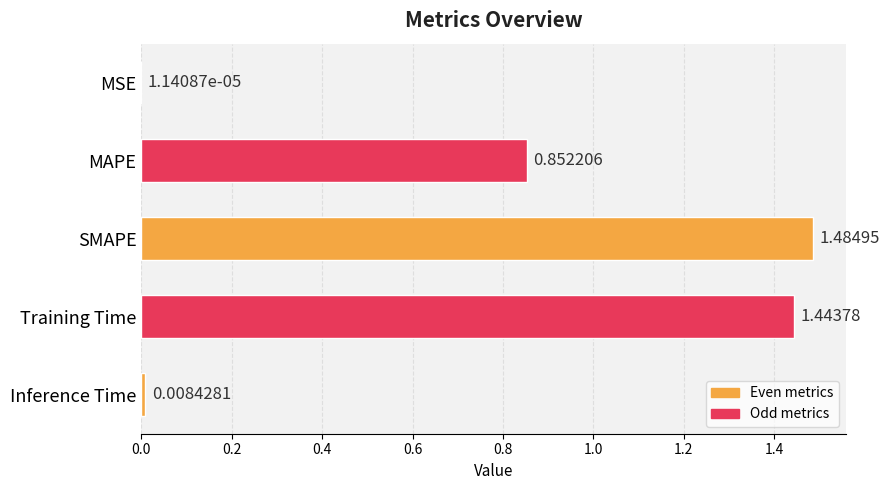

At which category does the chart reach its peak across all series?

SMAPE